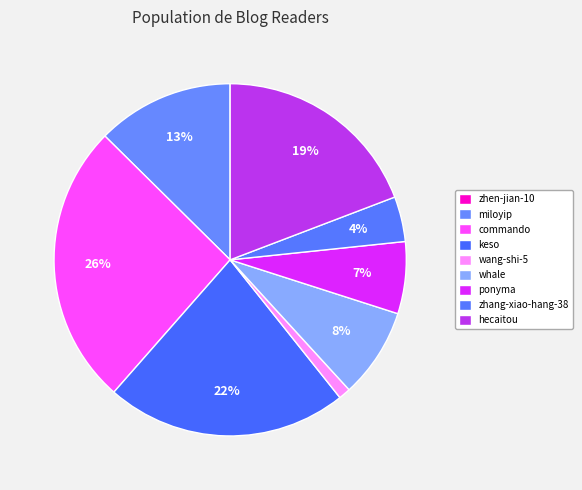

How many segments does this pie chart have?

9